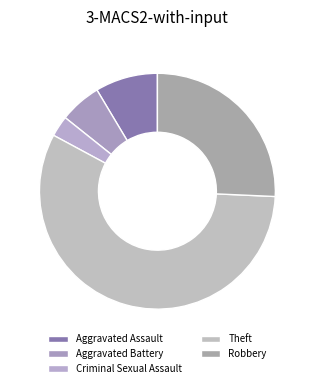

Rank the categories by value from highest to lowest.

Theft, Robbery, Aggravated Assault, Aggravated Battery, Criminal Sexual Assault